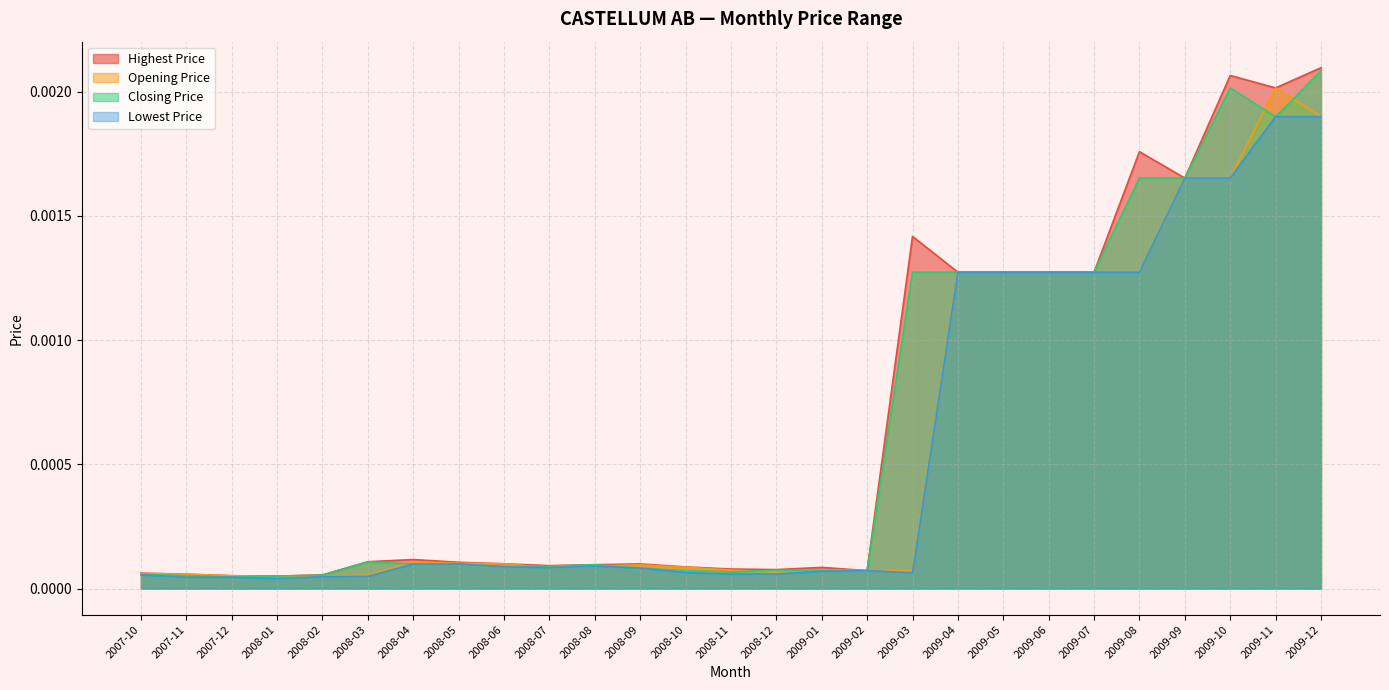

How many interior local peaks does the Highest Price series have?

6